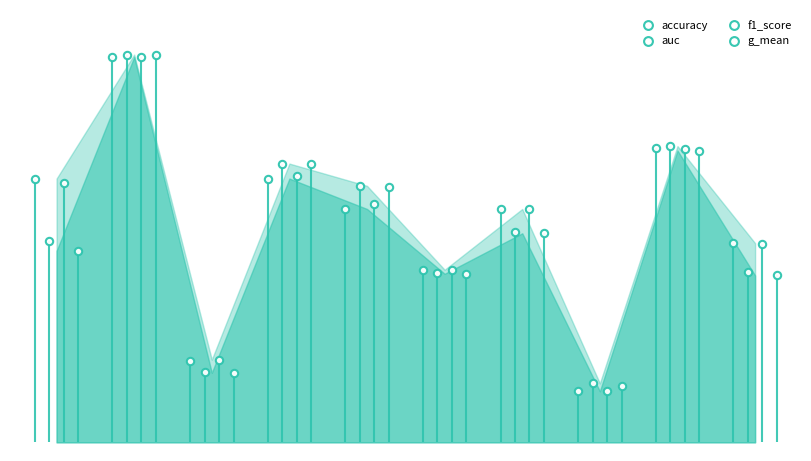

At how many categories does at least one series exceed 0?

10